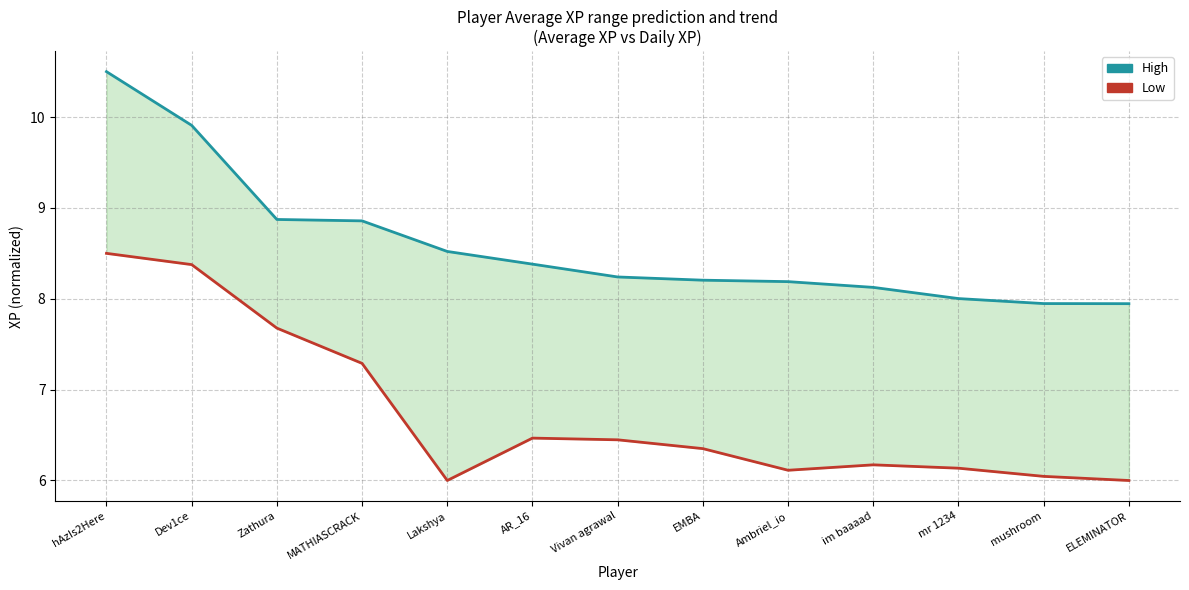

True or false: High and Low intersect in this chart.

False